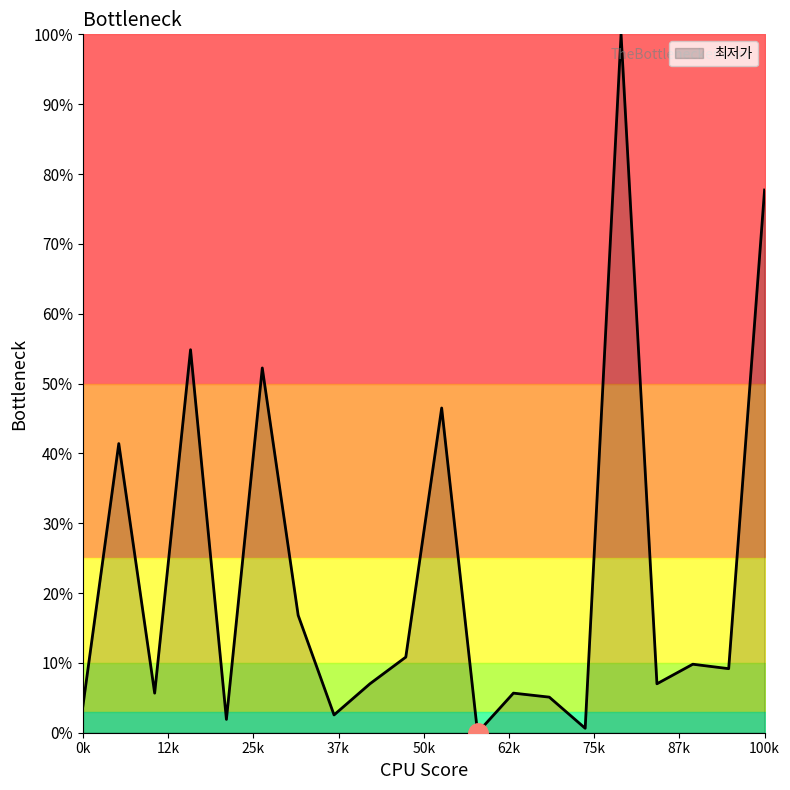

How many values are above zero?

19